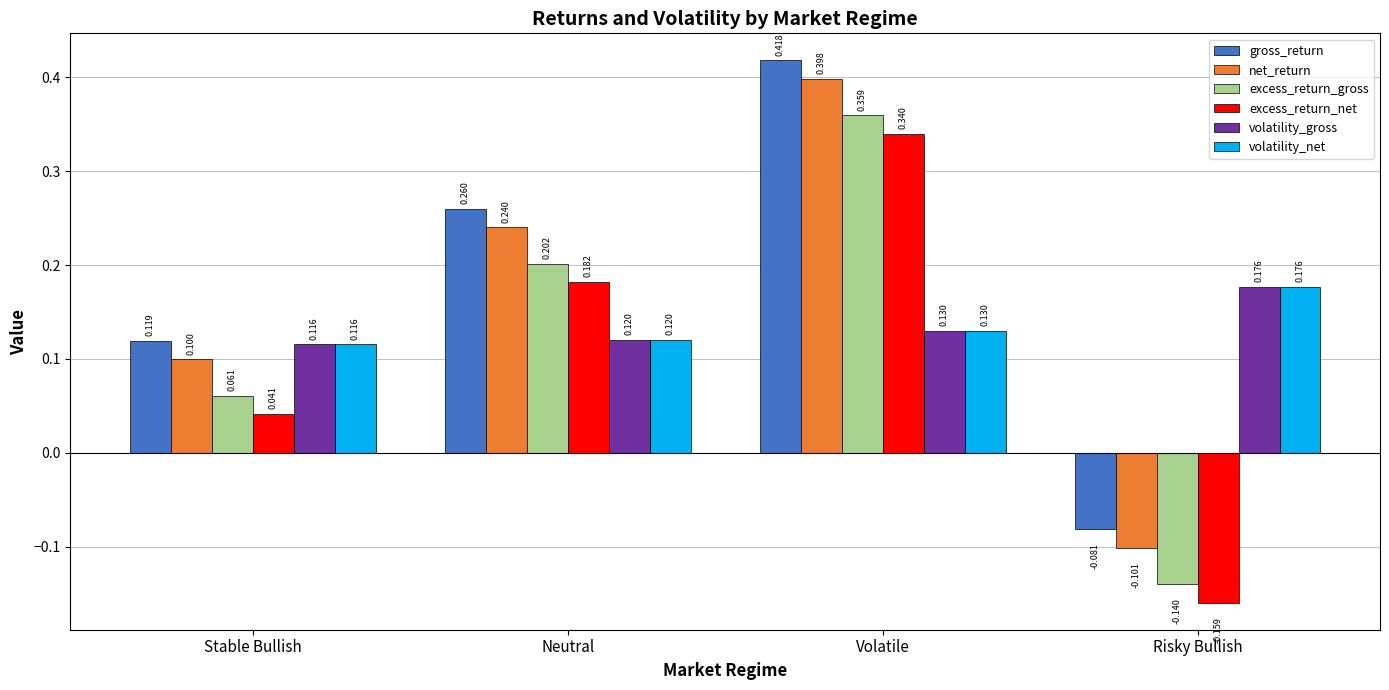

How many bars are there in each group?

6